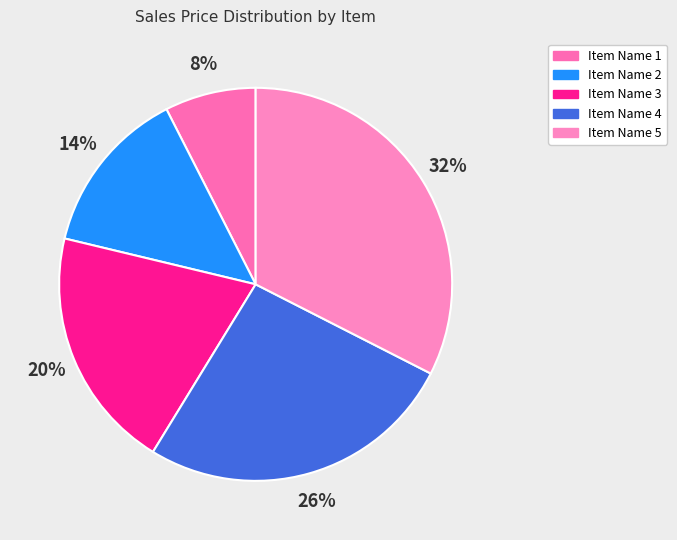

Does Item Name 1 represent more than half of the total?

No